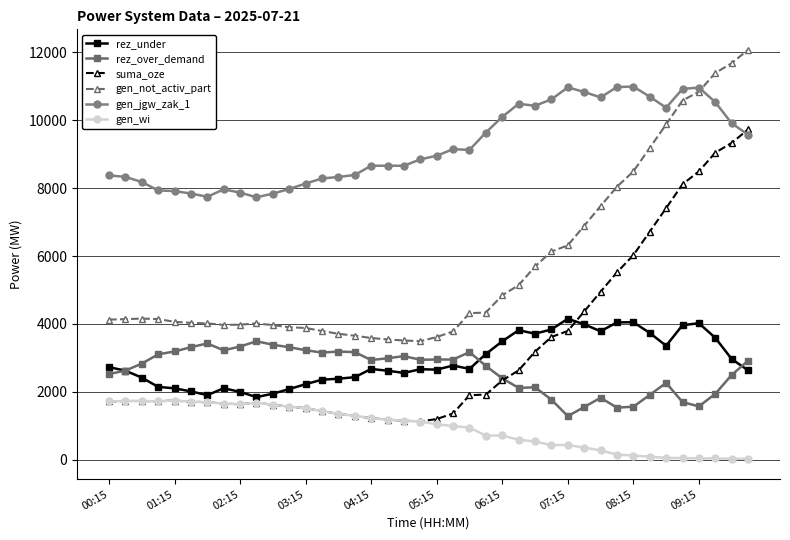

At how many categories does at least one series exceed 1992?

40